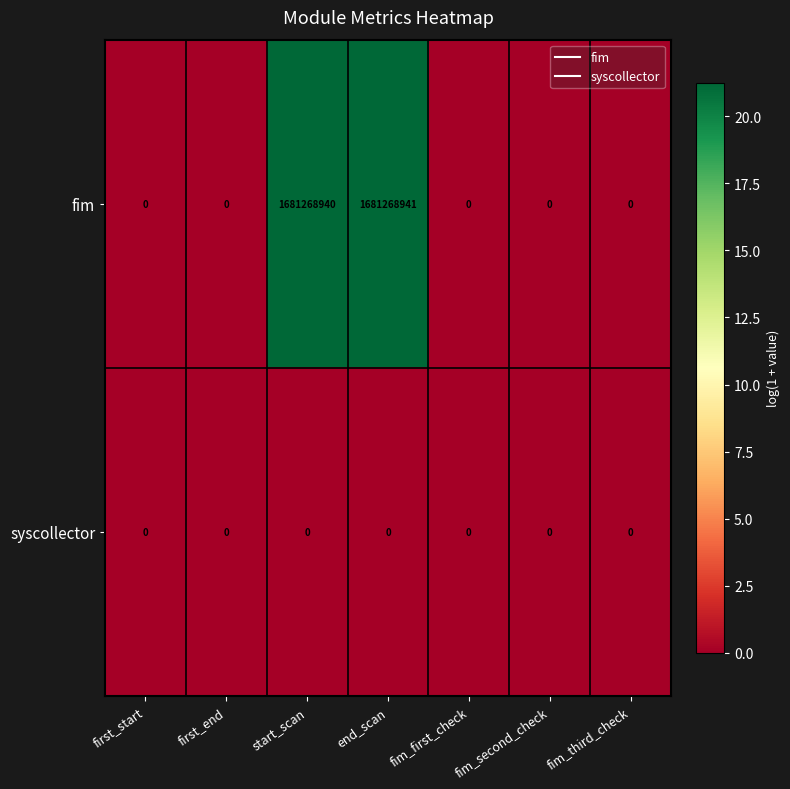

Which series has the largest total across all categories?

fim